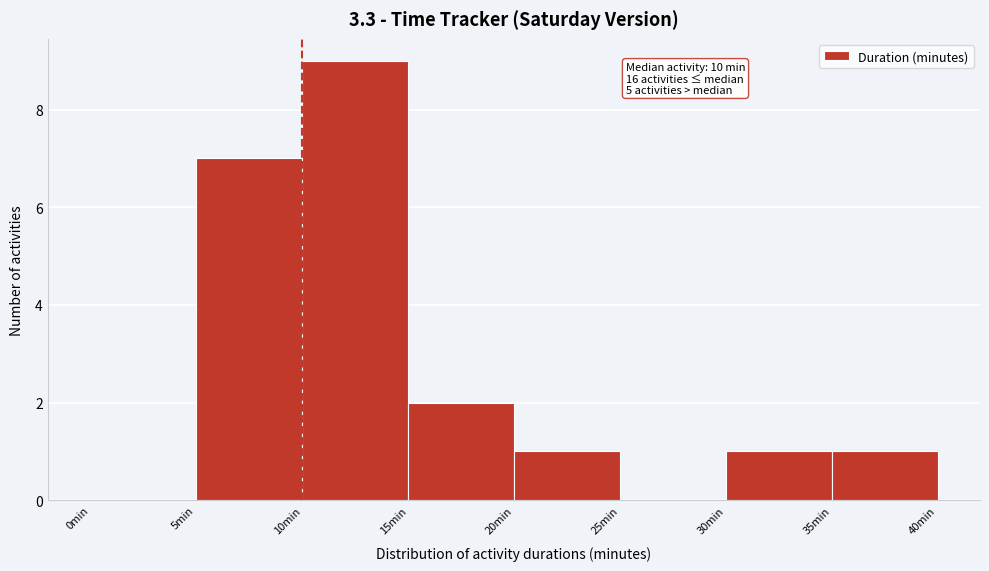

Over which range of the x-axis is the bar tallest?

10 to 15